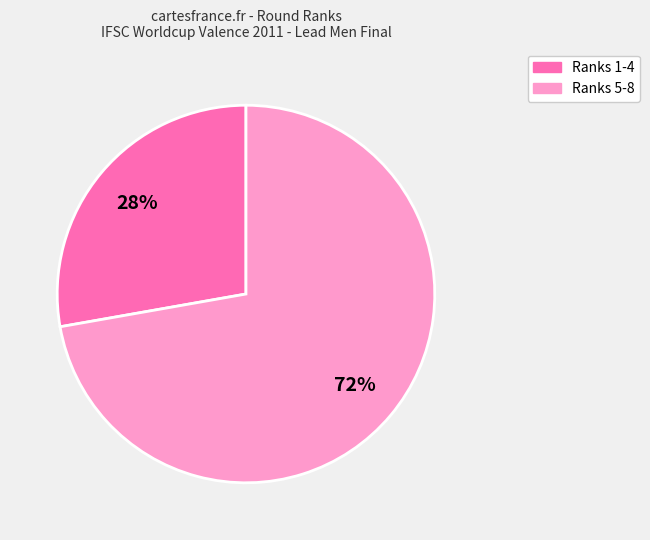

Is there any slice that represents more than half of the pie?

Yes